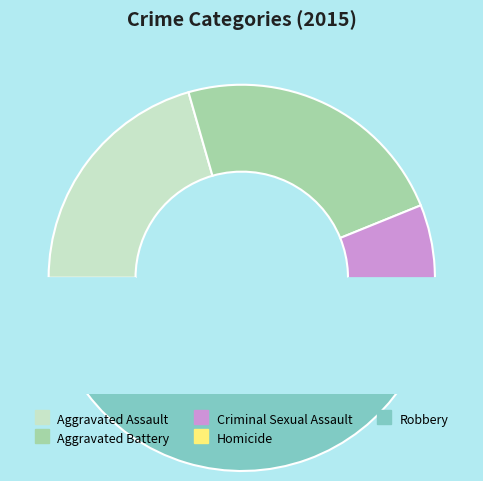

To the nearest percent, what percentage of the pie is Homicide?

5%